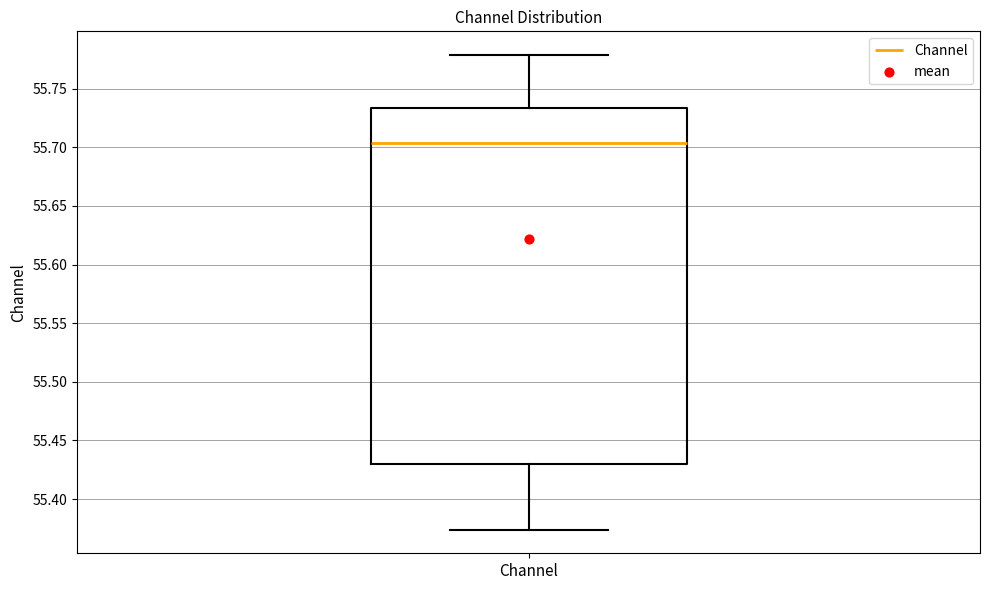

Transcribe this box plot: give where the median line is, the range the box spans, and where the two whiskers end, as read against the y-axis. The values are not printed on the chart, so give them approximately, as read against the axis.

median 55.705, box 55.430 to 55.735, whiskers 55.375 to 55.780